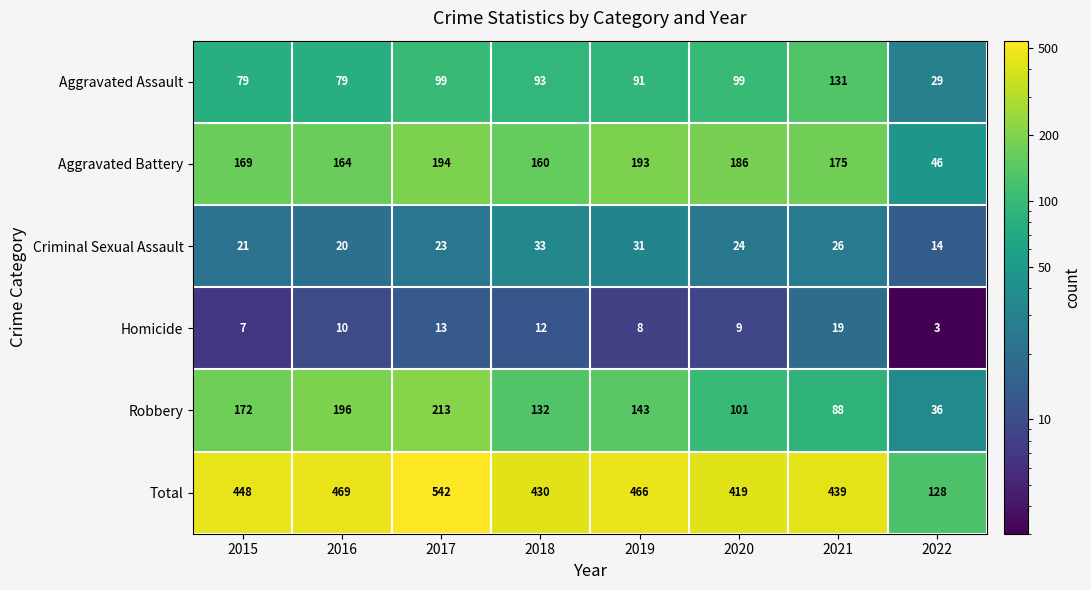

Where does the Aggravated Battery series first go above 175?

2017